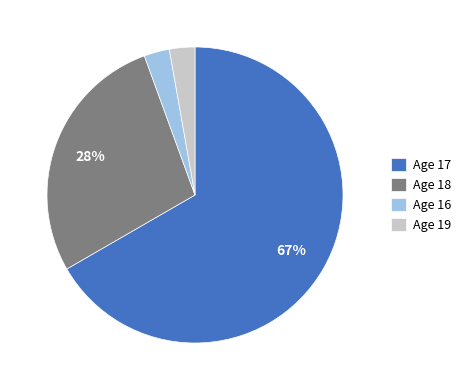

True or false: Age 17 accounts for 79% of the total.

False